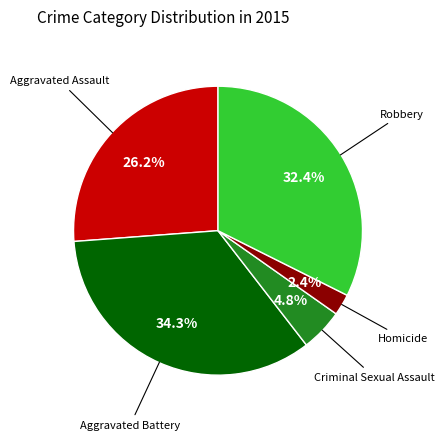

Is there any slice that represents more than half of the pie?

No